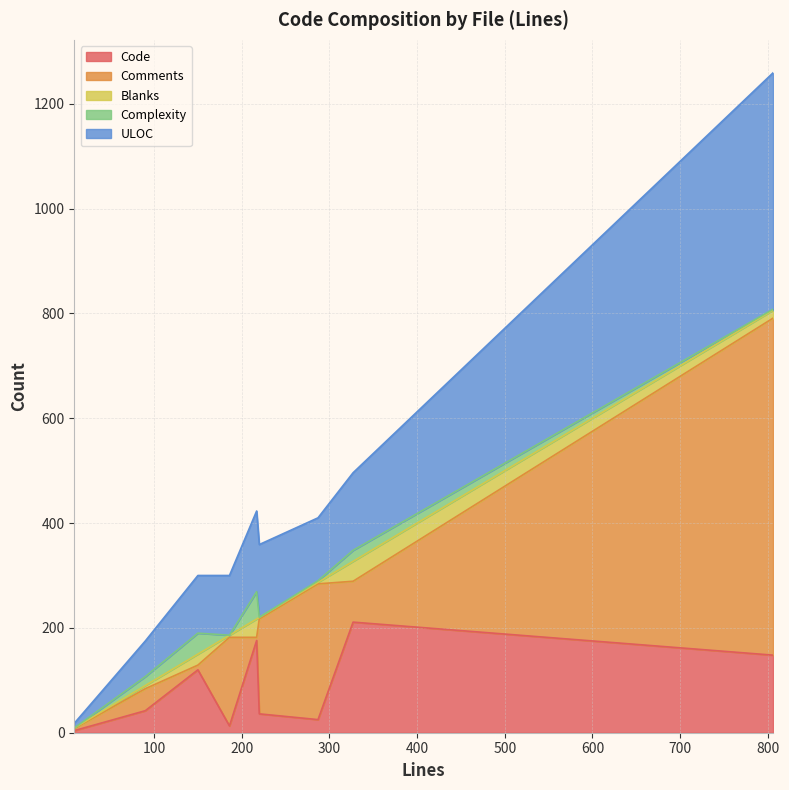

Read the Code value at 287, to the nearest 10.

20